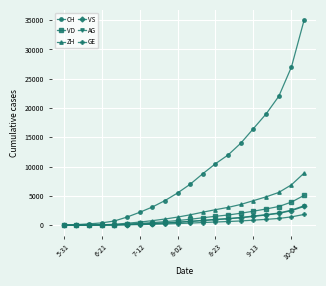

Which series has the largest total across all categories?

CH